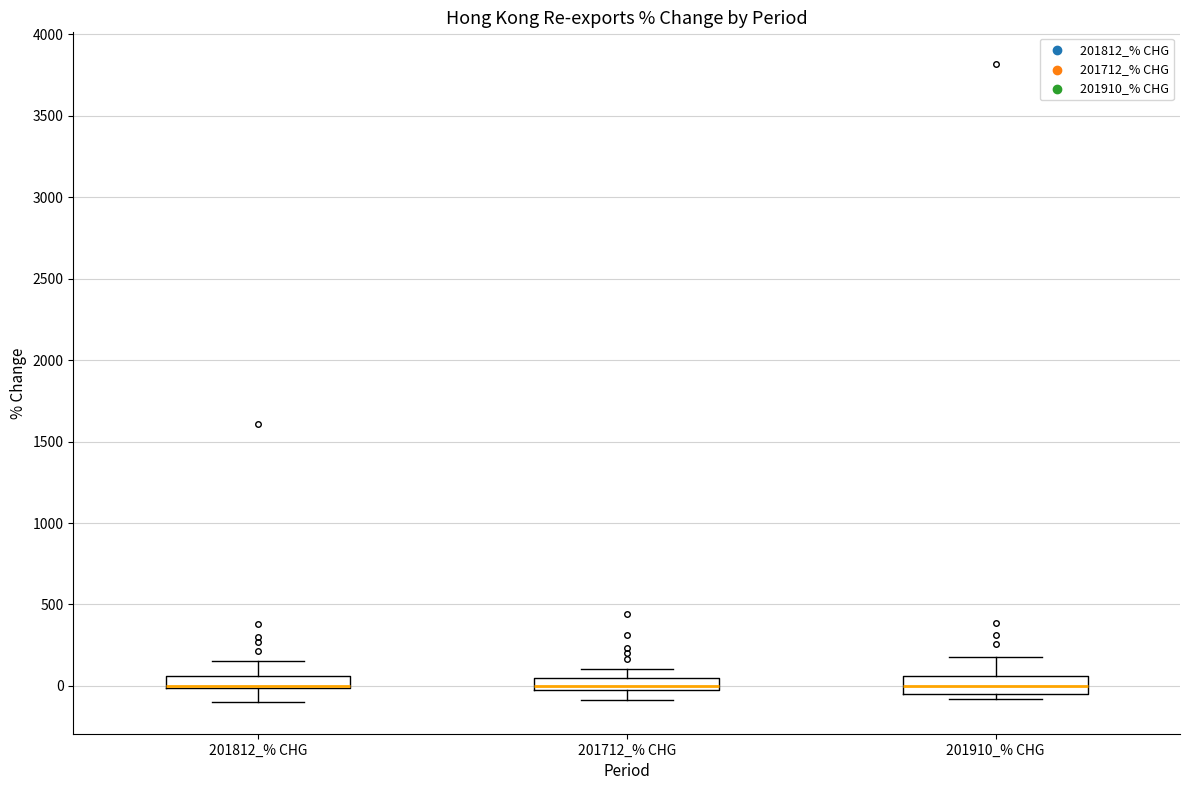

Where is the lower edge of the box for 201812_% CHG on the y-axis? The values are not printed on the chart, so give them approximately, as read against the axis.

0